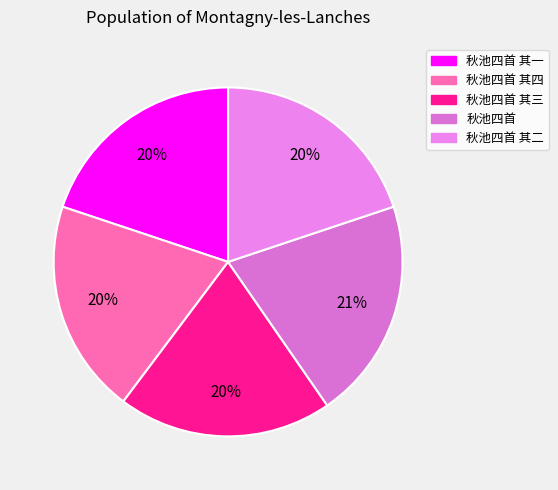

Count the number of slices in the pie.

5